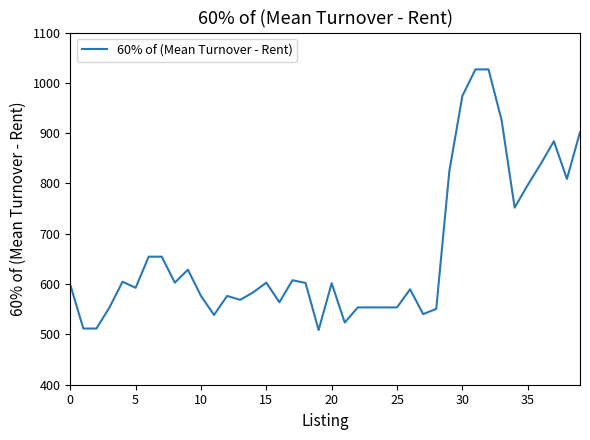

What is the difference between the maximum and minimum values?

518.1